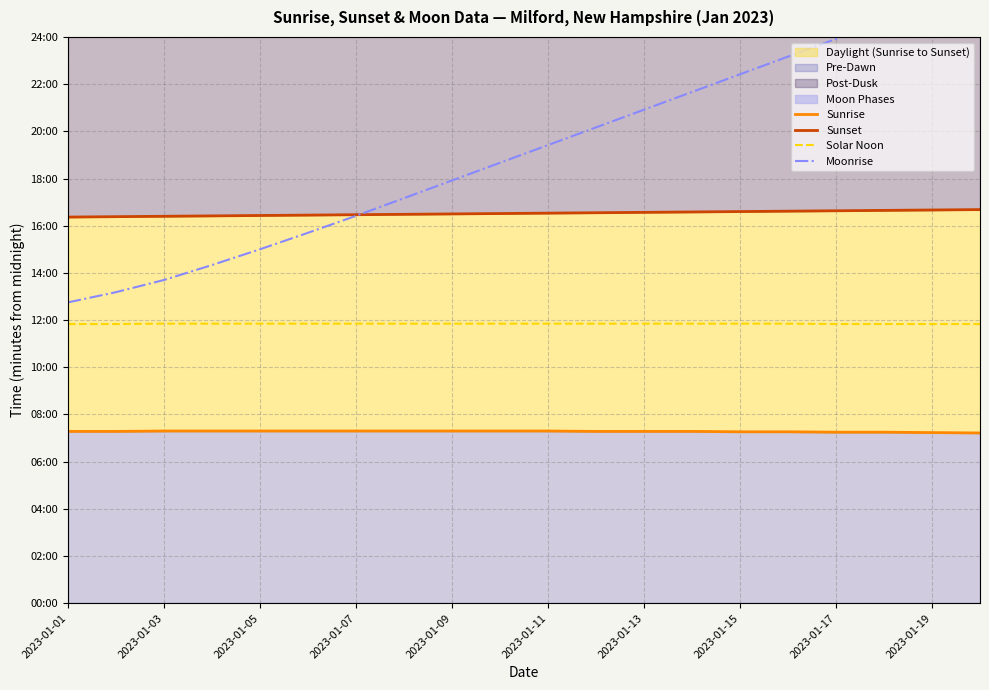

How many data points in Moonrise are less than 1165?

10